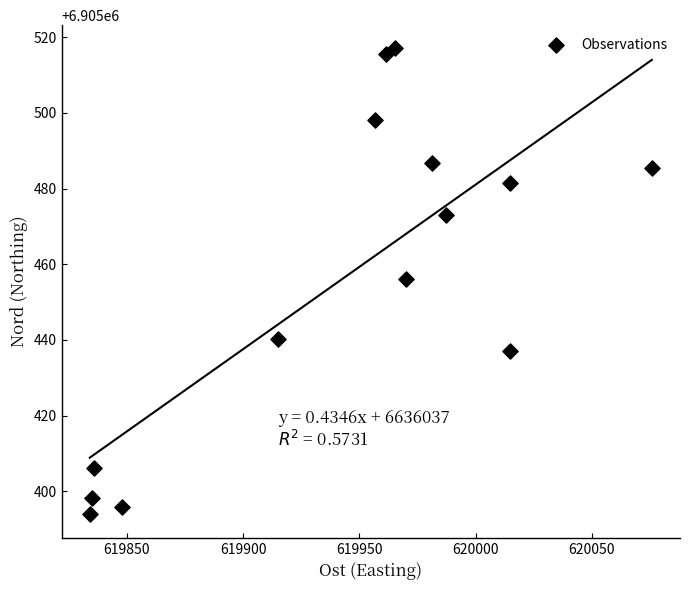

What is the range of X values (max minus min)?

241.8